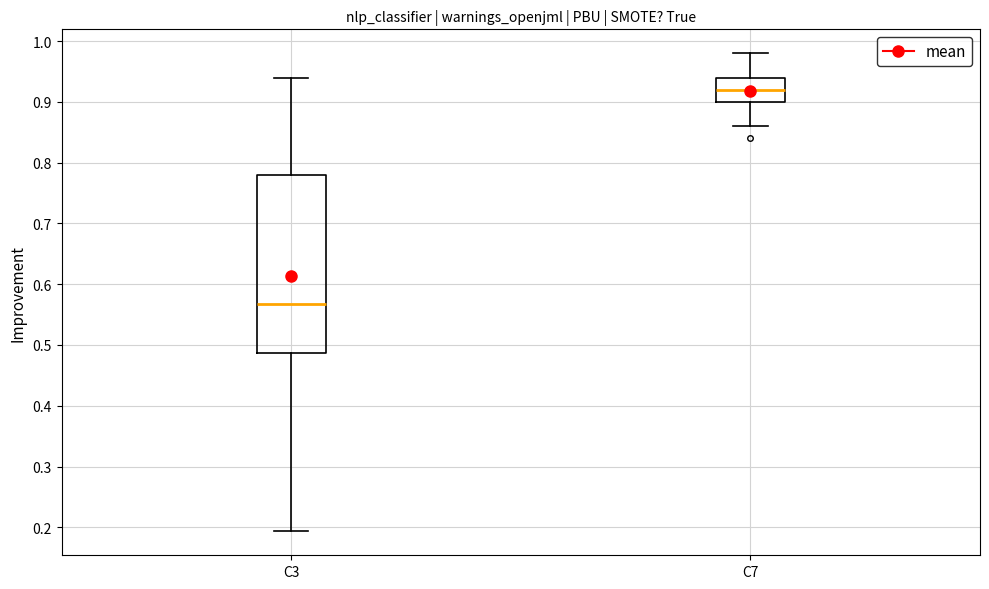

Reading left to right, transcribe this box plot: for each box, give where its median line is, the range the box spans, and where its two whiskers end, as read against the y-axis. The values are not printed on the chart, so give them approximately, as read against the axis.

C3: median 0.57, box 0.49 to 0.78, whiskers 0.19 to 0.94
C7: median 0.92, box 0.90 to 0.94, whiskers 0.86 to 0.98